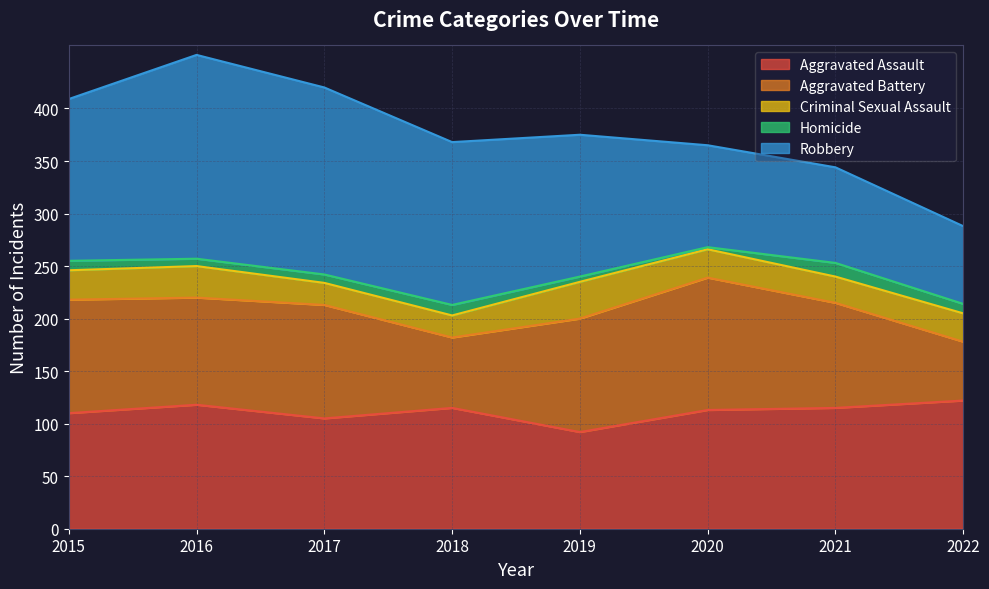

The Robbery series shows 54 at 2015. True or false?

False